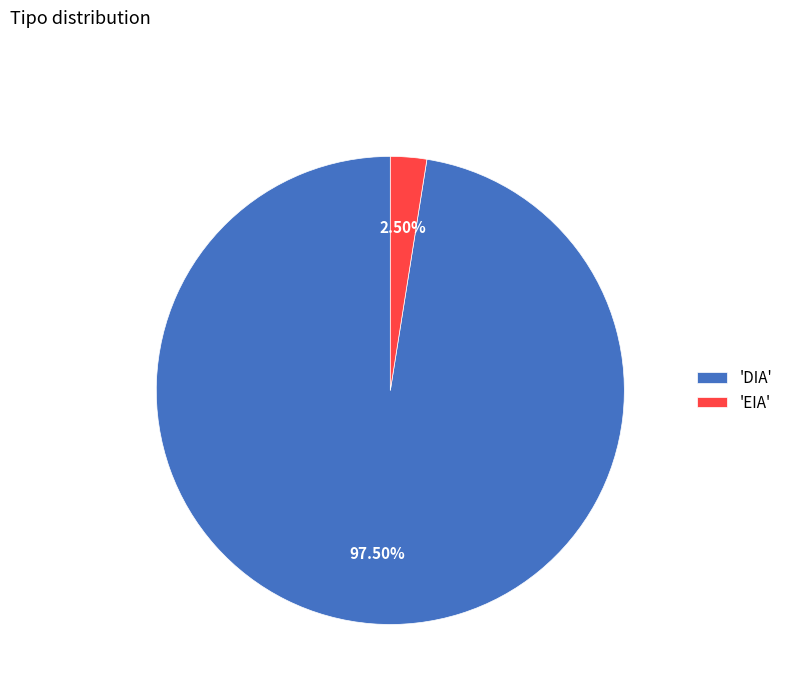

Is the sum of 'EIA' and 'DIA' greater than half?

Yes